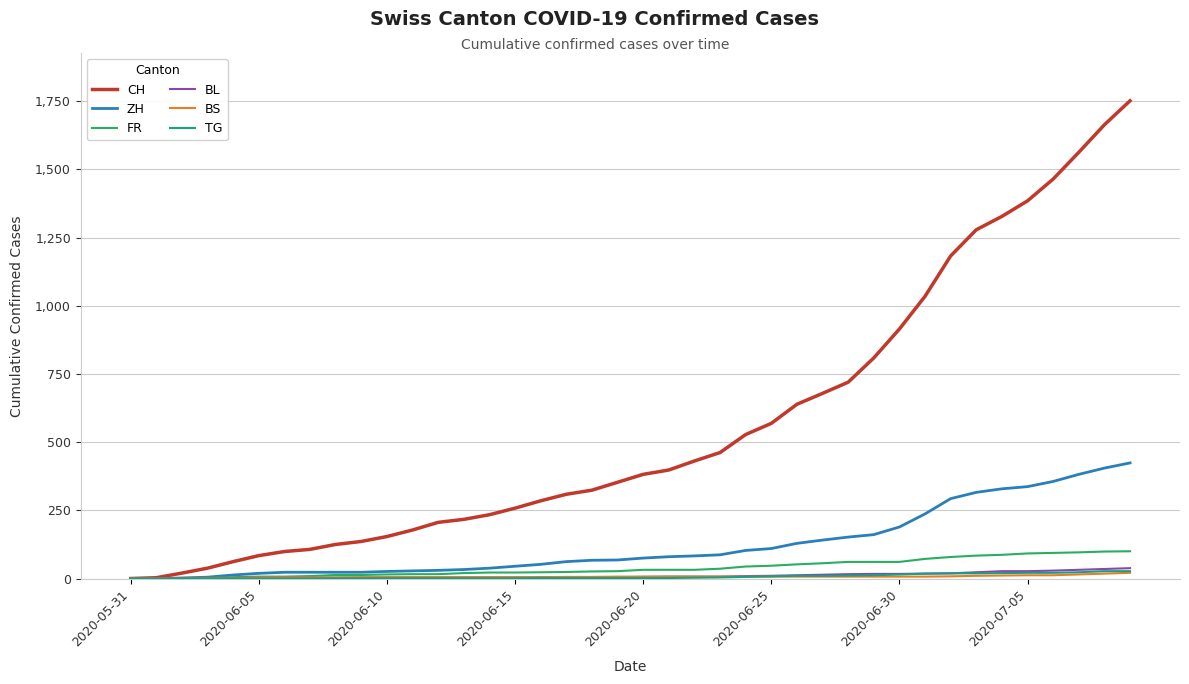

Which series has the widest spread of values?

CH